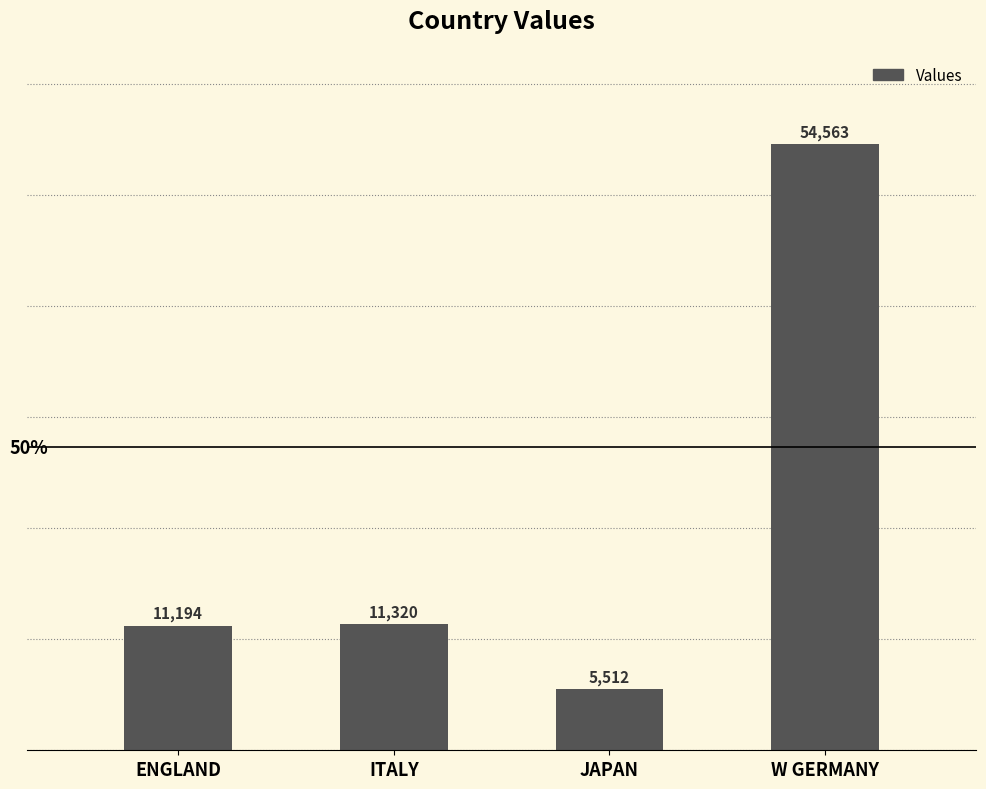

Which label corresponds to the smallest value in the chart?

JAPAN